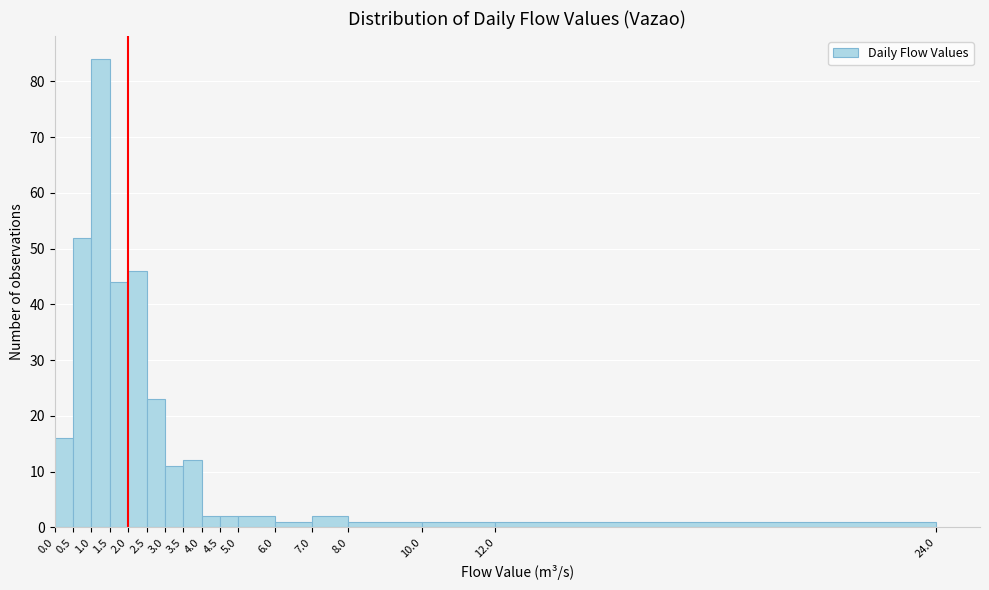

Reading left to right, list every bar in this chart as the range it spans on the x-axis followed by its height. The values are not printed on the chart, so give them approximately, as read against the axis.

0.0 to 0.5: 16
0.5 to 1.0: 52
1.0 to 1.5: 84
1.5 to 2.0: 44
2.0 to 2.5: 46
2.5 to 3.0: 23
3.0 to 3.5: 11
3.5 to 4.0: 12
4.0 to 4.5: 2
4.5 to 5.0: 2
5.0 to 6.0: 2
6.0 to 7.0: 1
7.0 to 8.0: 2
8.0 to 10.0: 1
10.0 to 12.0: 1
12.0 to 24.0: 1